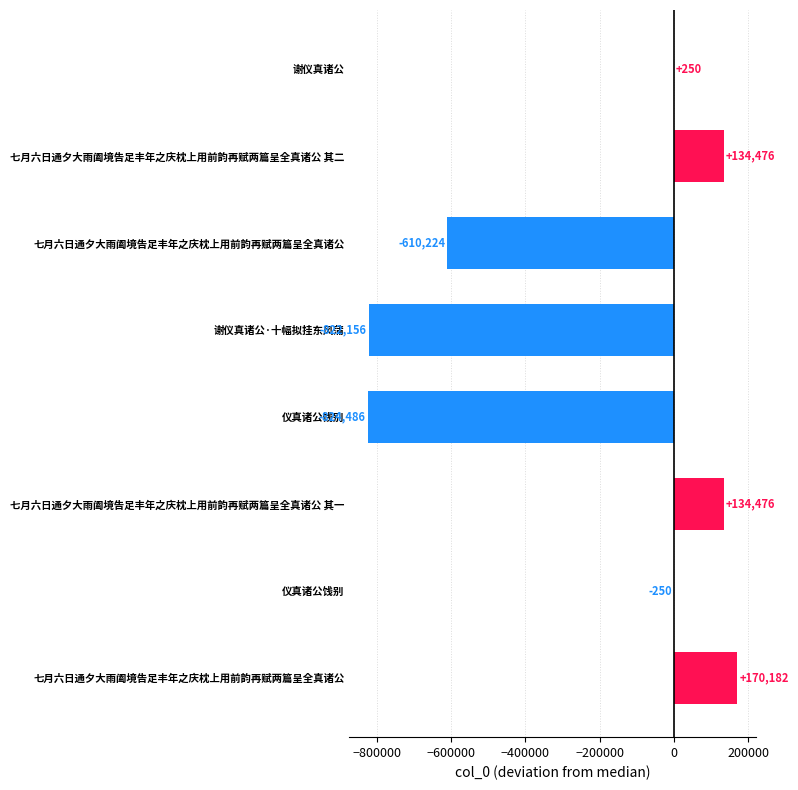

How many positive values are there?

4